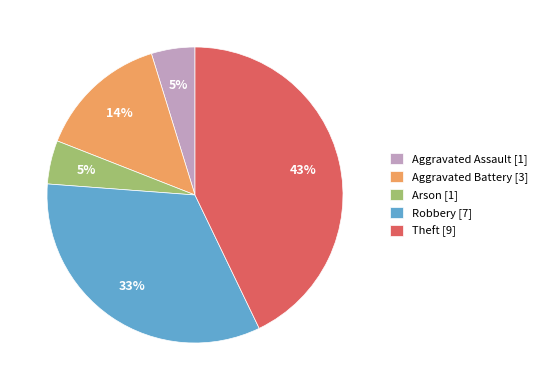

True or false: Arson accounts for 5% of the total.

True